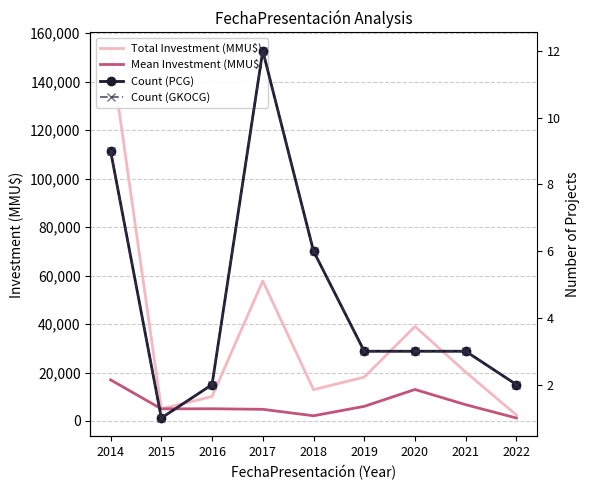

True or false: Count (GKOCG) and Count (PCG) cross at least once.

False